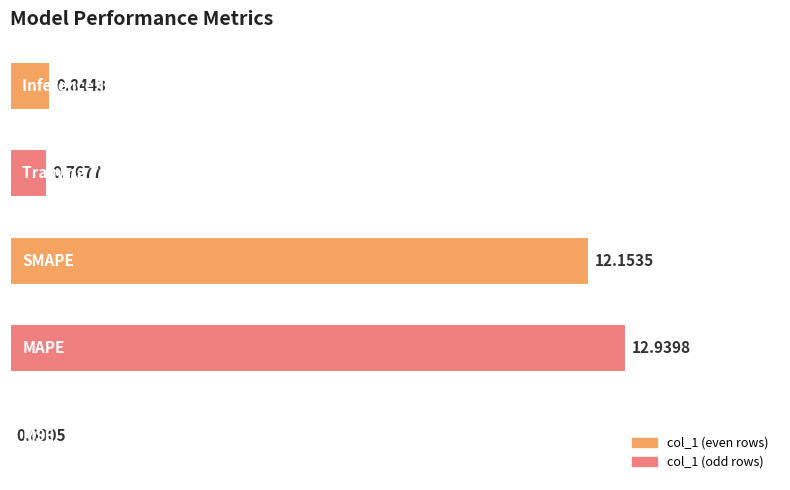

What is the sum of all values?

26.7